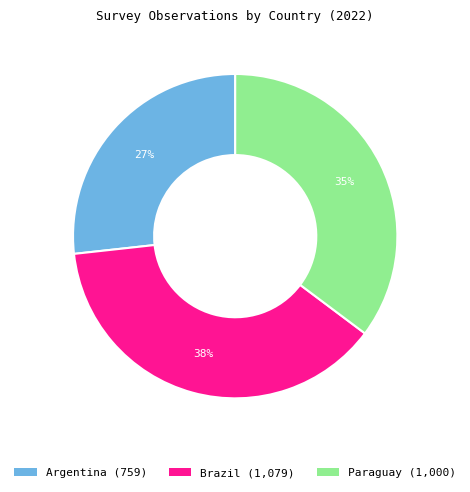

Which slice is the largest?

Brazil